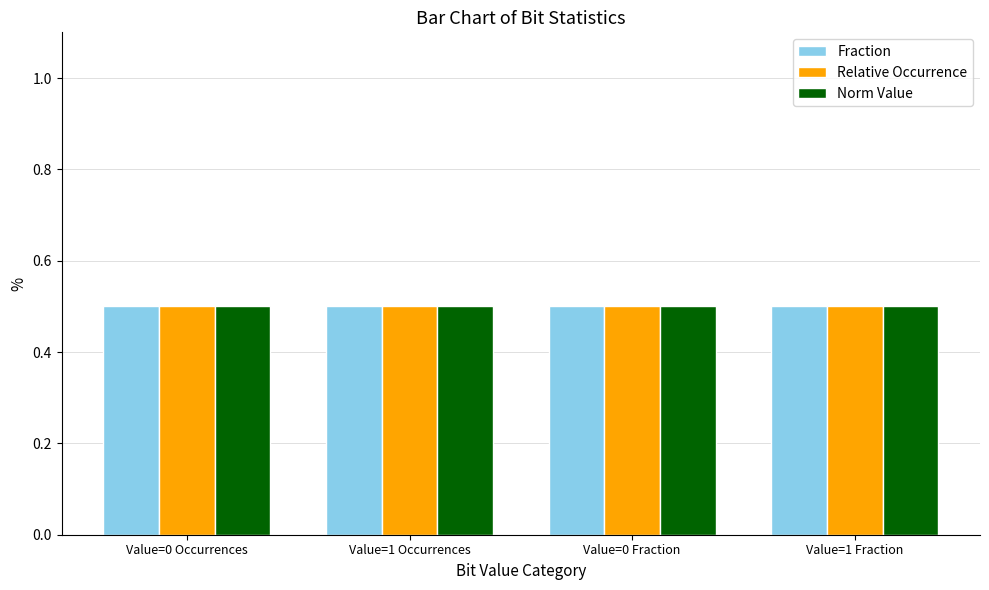

What are all the series names shown in the legend?

Fraction, Relative Occurrence, Norm Value